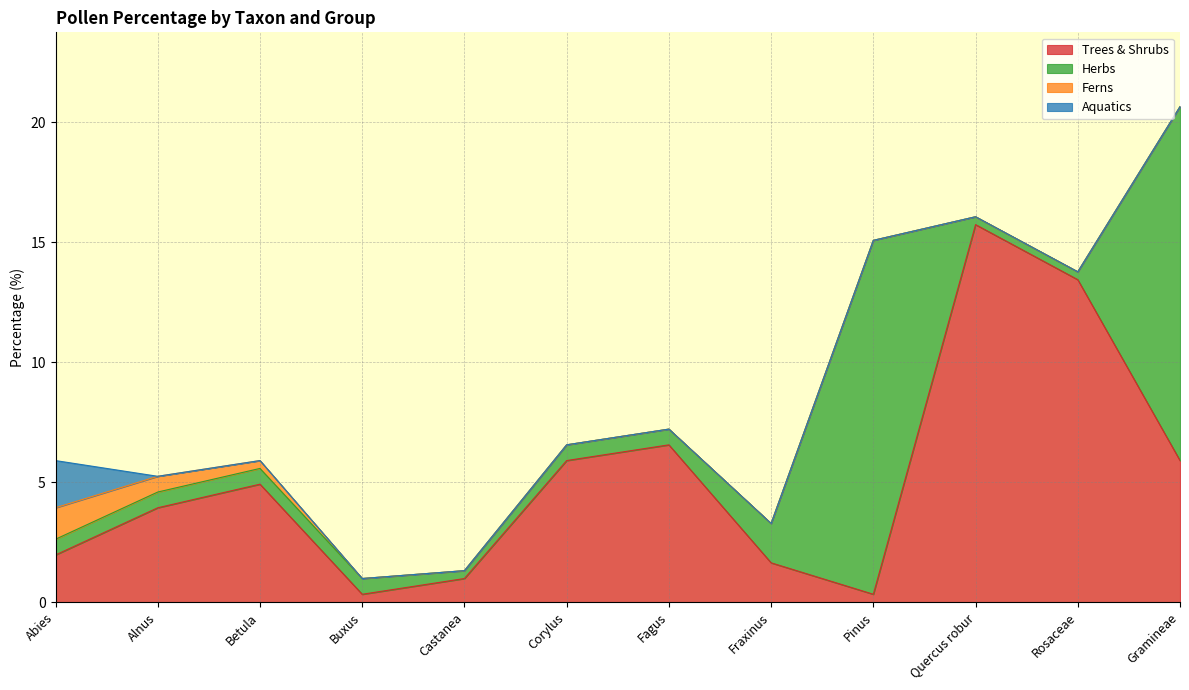

Reading left to right, list all the values displayed in this chart.

Trees & Shrubs: Abies=2.0	Alnus=3.9	Betula=4.9	Buxus=0.3	Castanea=1.0	Corylus=5.9	Fagus=6.6	Fraxinus=1.6	Pinus=0.3	Quercus robur=15.7	Rosaceae=13.4	Gramineae=5.9
Herbs: Abies=0.7	Alnus=0.7	Betula=0.7	Buxus=0.7	Castanea=0.3	Corylus=0.7	Fagus=0.7	Fraxinus=1.6	Pinus=14.8	Quercus robur=0.3	Rosaceae=0.3	Gramineae=14.8
Ferns: Abies=1.3	Alnus=0.7	Betula=0.3	Buxus=0.0	Castanea=0.0	Corylus=0.0	Fagus=0.0	Fraxinus=0.0	Pinus=0.0	Quercus robur=0.0	Rosaceae=0.0	Gramineae=0.0
Aquatics: Abies=2.0	Alnus=0.0	Betula=0.0	Buxus=0.0	Castanea=0.0	Corylus=0.0	Fagus=0.0	Fraxinus=0.0	Pinus=0.0	Quercus robur=0.0	Rosaceae=0.0	Gramineae=0.0